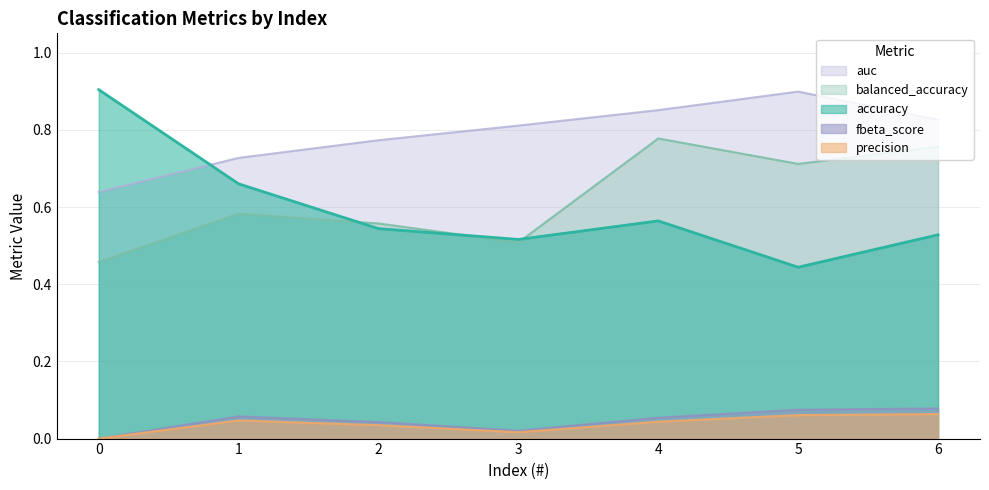

At 6, list the series in order from largest to smallest.

auc, balanced_accuracy, accuracy, fbeta_score, precision